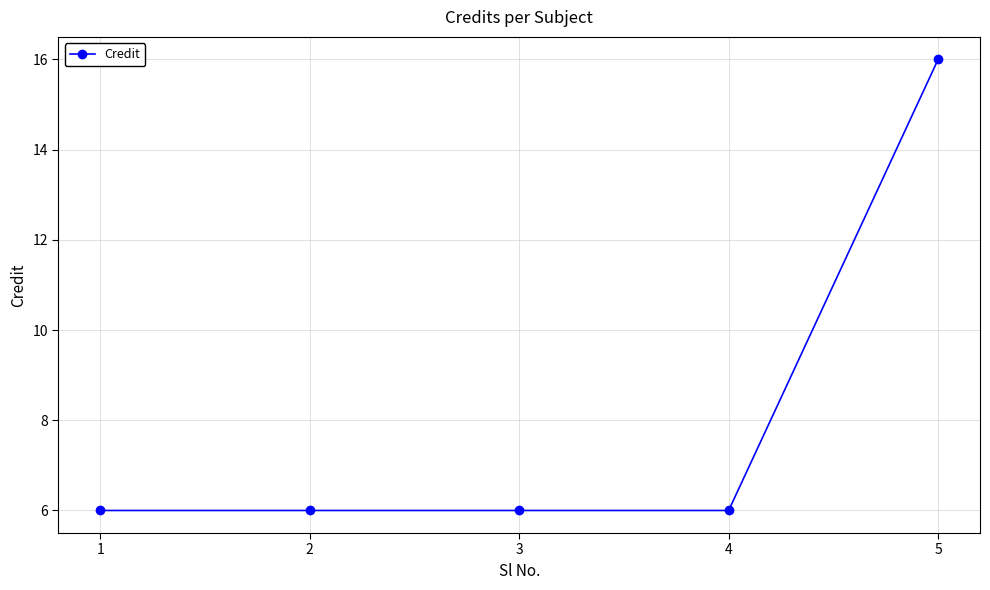

Reading left to right, list all the values displayed in this chart.

1=6	2=6	3=6	4=6	5=16